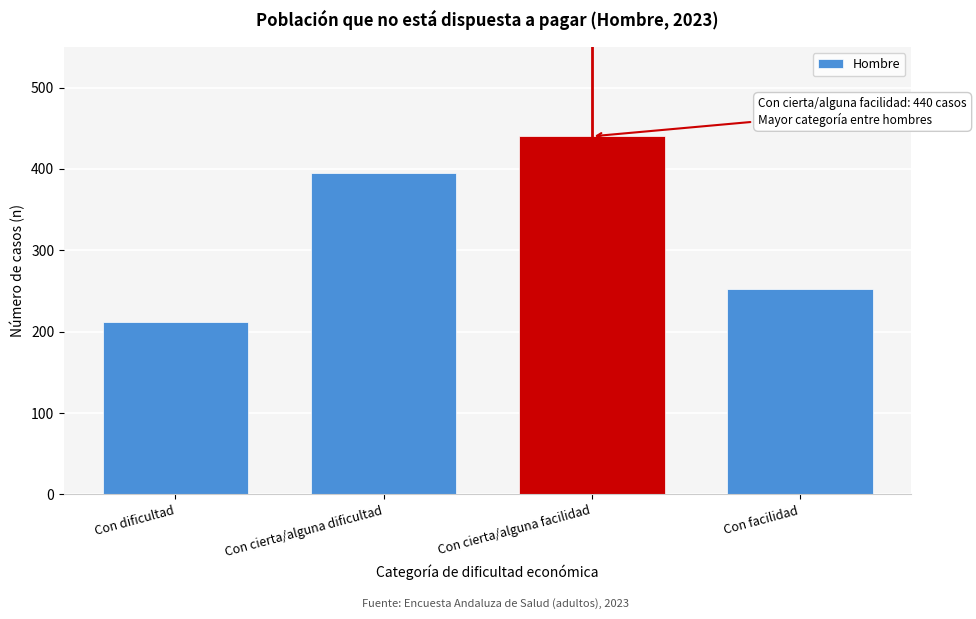

Reading right to left, what are all the values shown in this chart?

252	440	395	212